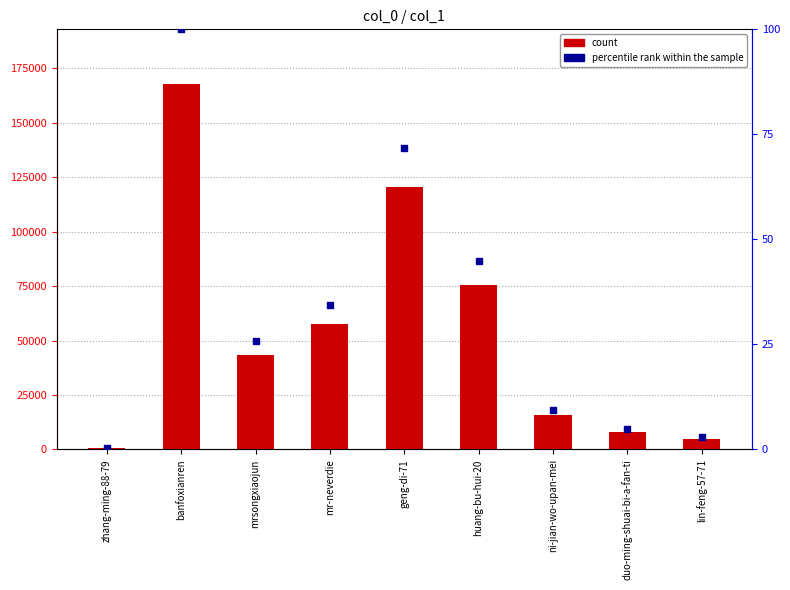

Which series reaches the maximum Y coordinate?

col_1